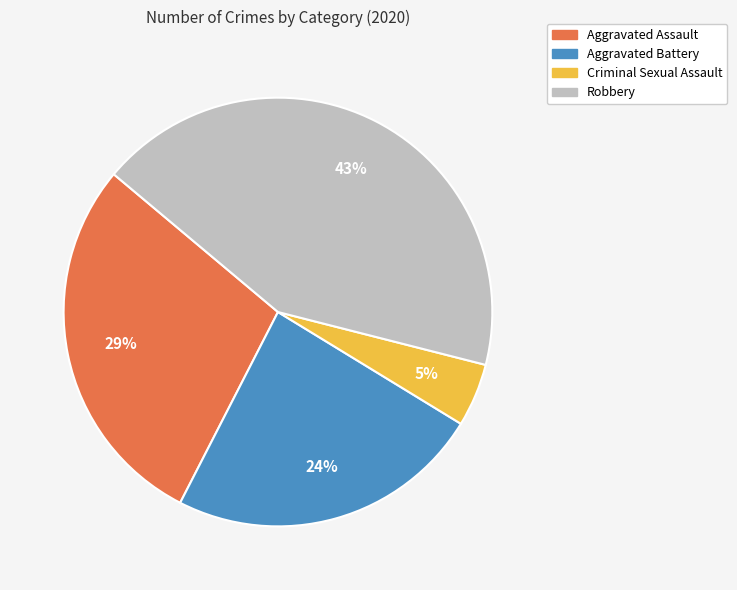

Is the sum of Aggravated Assault and Criminal Sexual Assault greater than half?

No